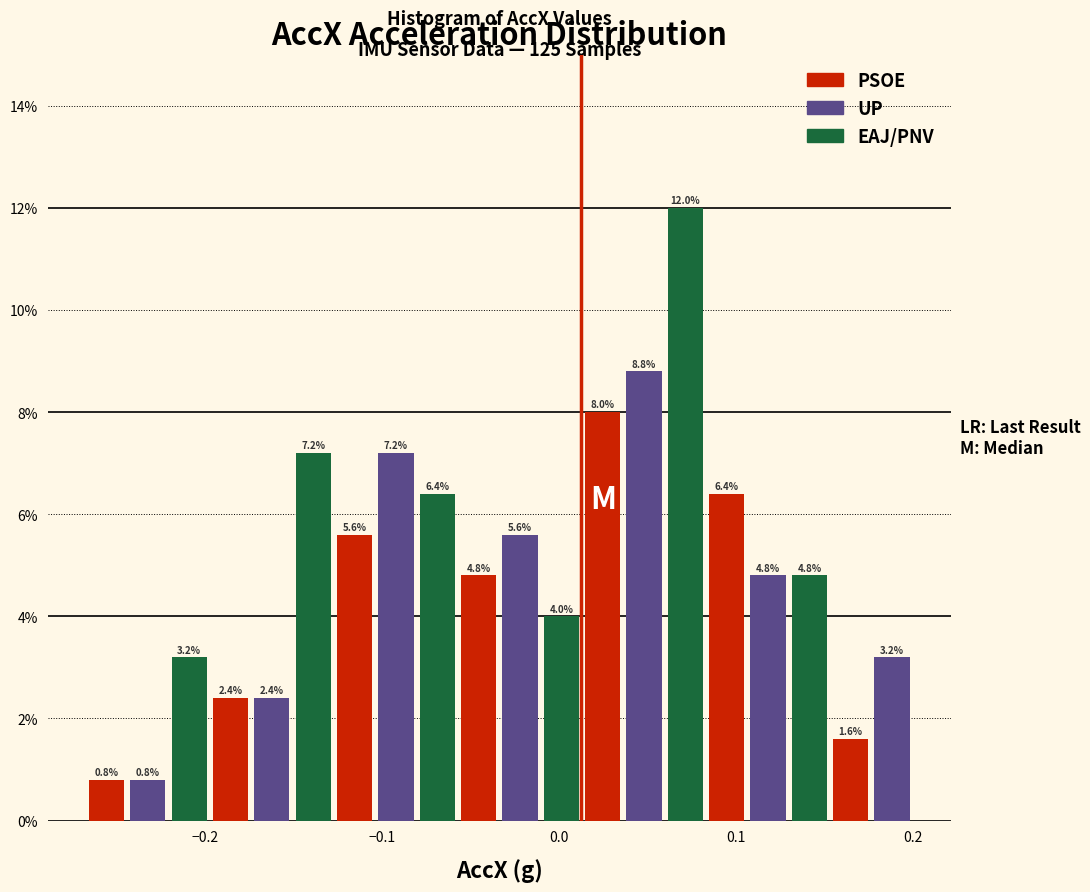

Around what value on the x-axis is the tallest bar? Give the approximate position of its centre, as read against the axis.

0.07